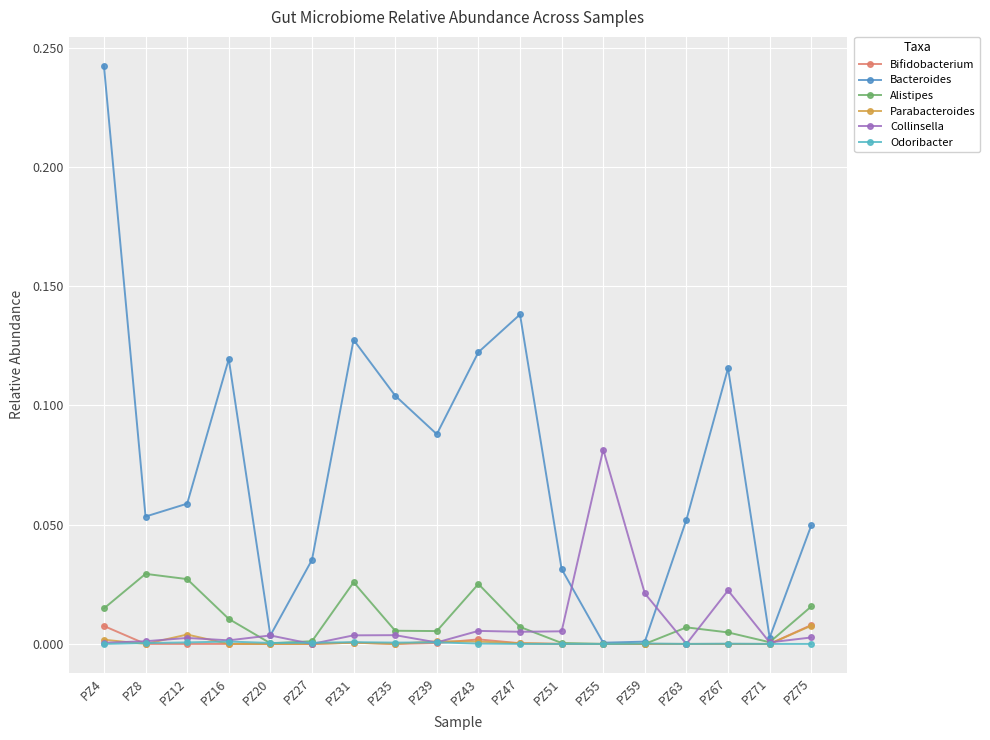

True or false: Parabacteroides has a value of 0.0 at PZ71.

True